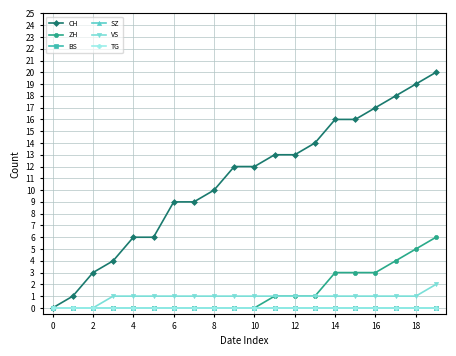

Does the chart have visible grid lines?

Yes